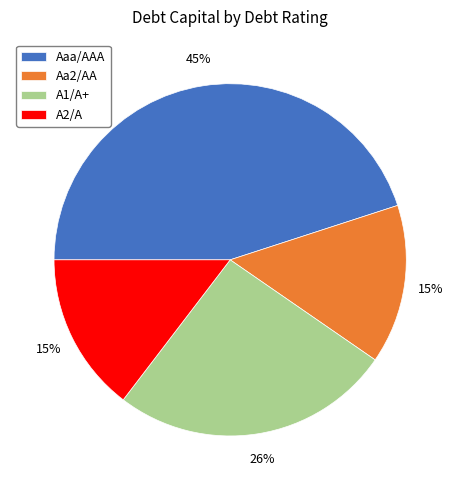

The A1/A+ slice represents 26% of the pie. True or false?

True